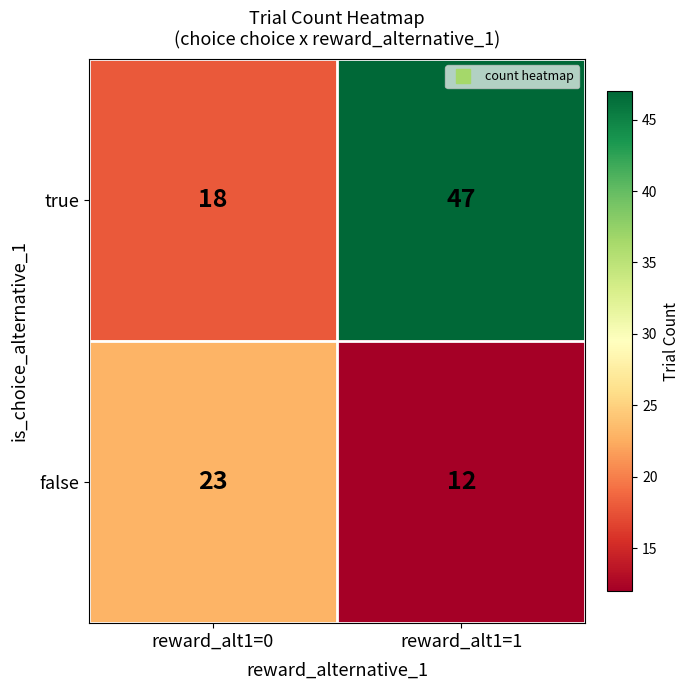

Read the true value at reward_alt1=0, to the nearest 10.

20